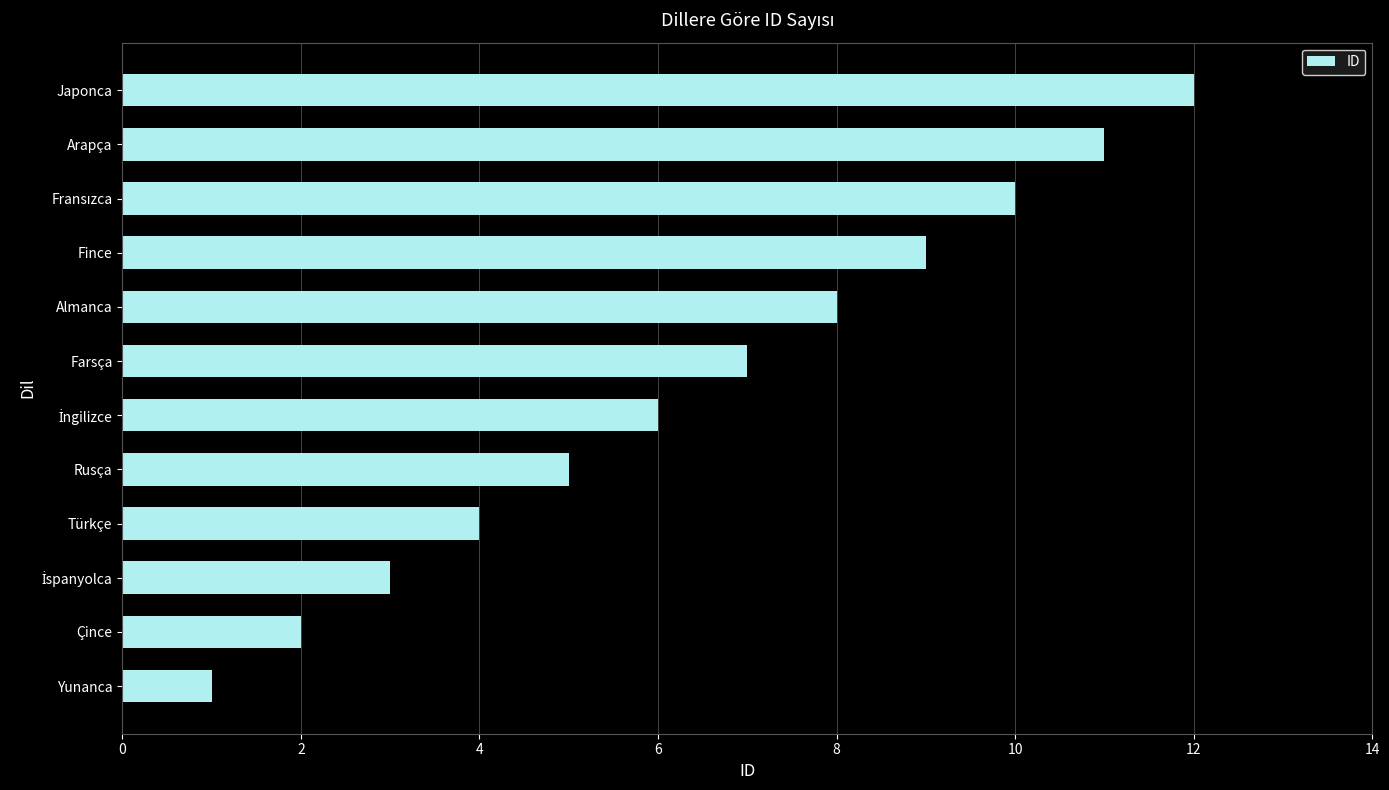

Which has a higher value, Çince or Fince?

Fince